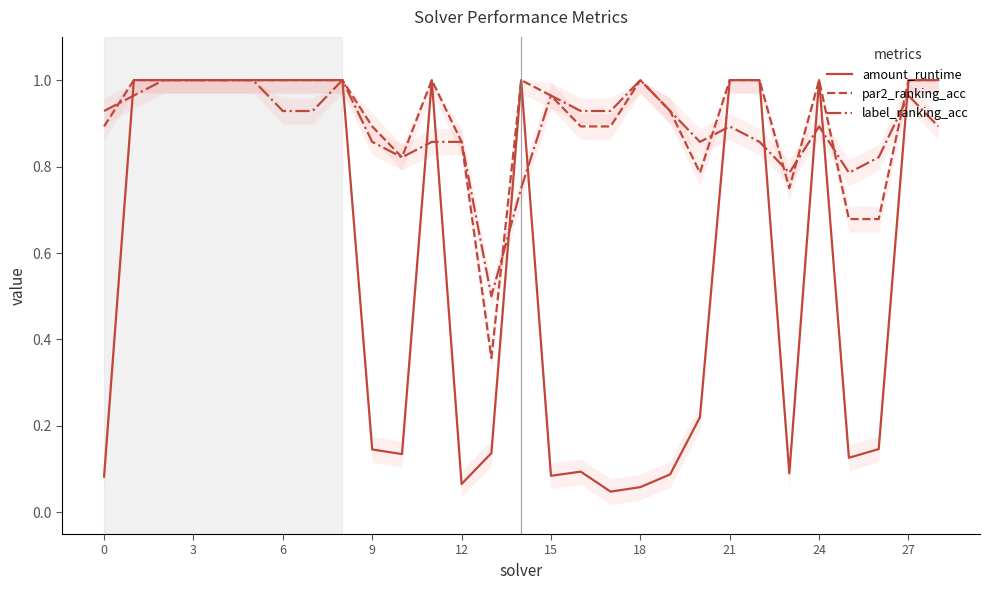

Which series has the largest range (max minus min)?

amount_runtime